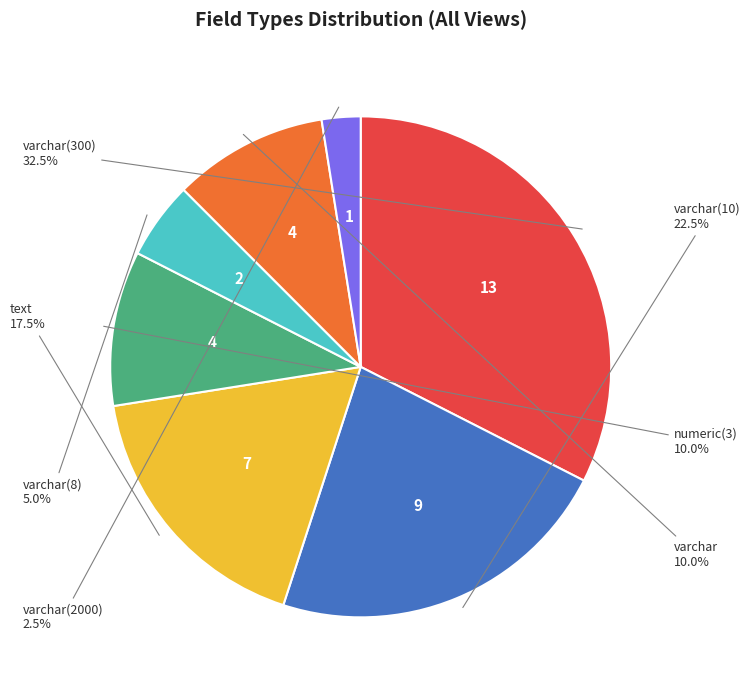

Does any single category account for the majority?

No